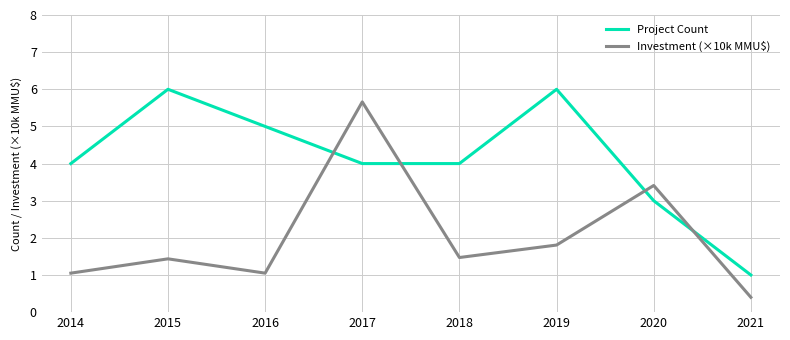

What are all the series names shown in the legend?

Project Count, Investment (×10k MMU$)